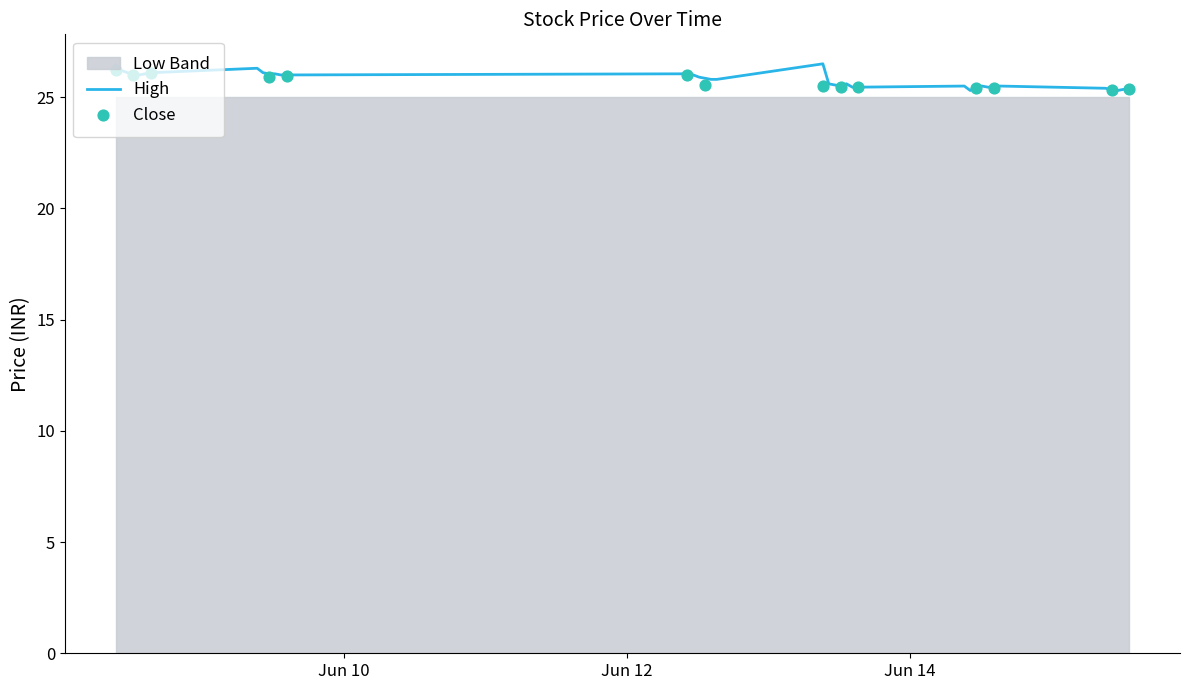

Is the value of High at 33 greater than the value of Low at 27?

Yes